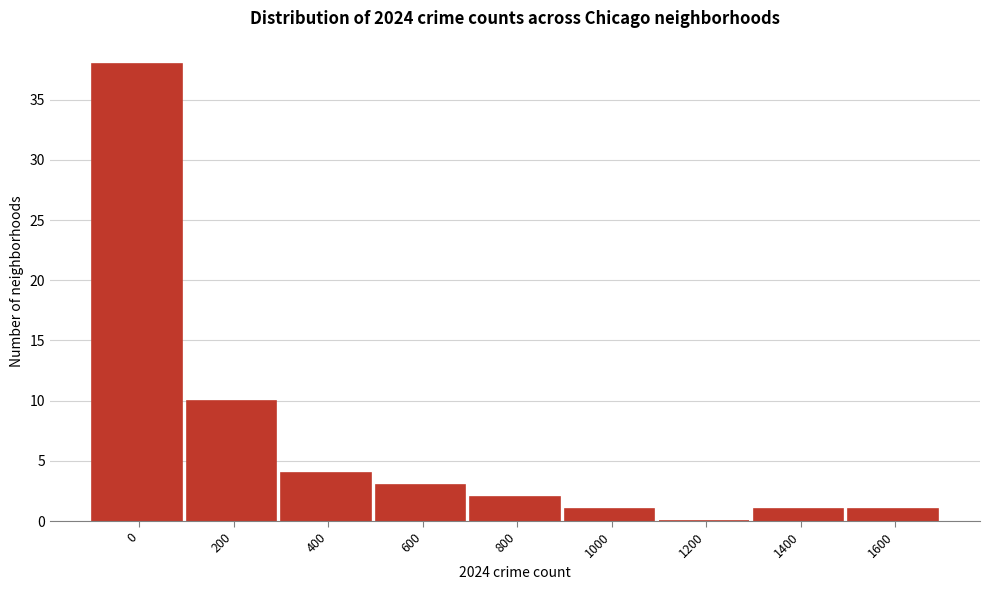

Reading left to right, what are all the values shown in this chart?

0=38	200=10	400=4	600=3	800=2	1000=1	1200=0	1400=1	1600=1